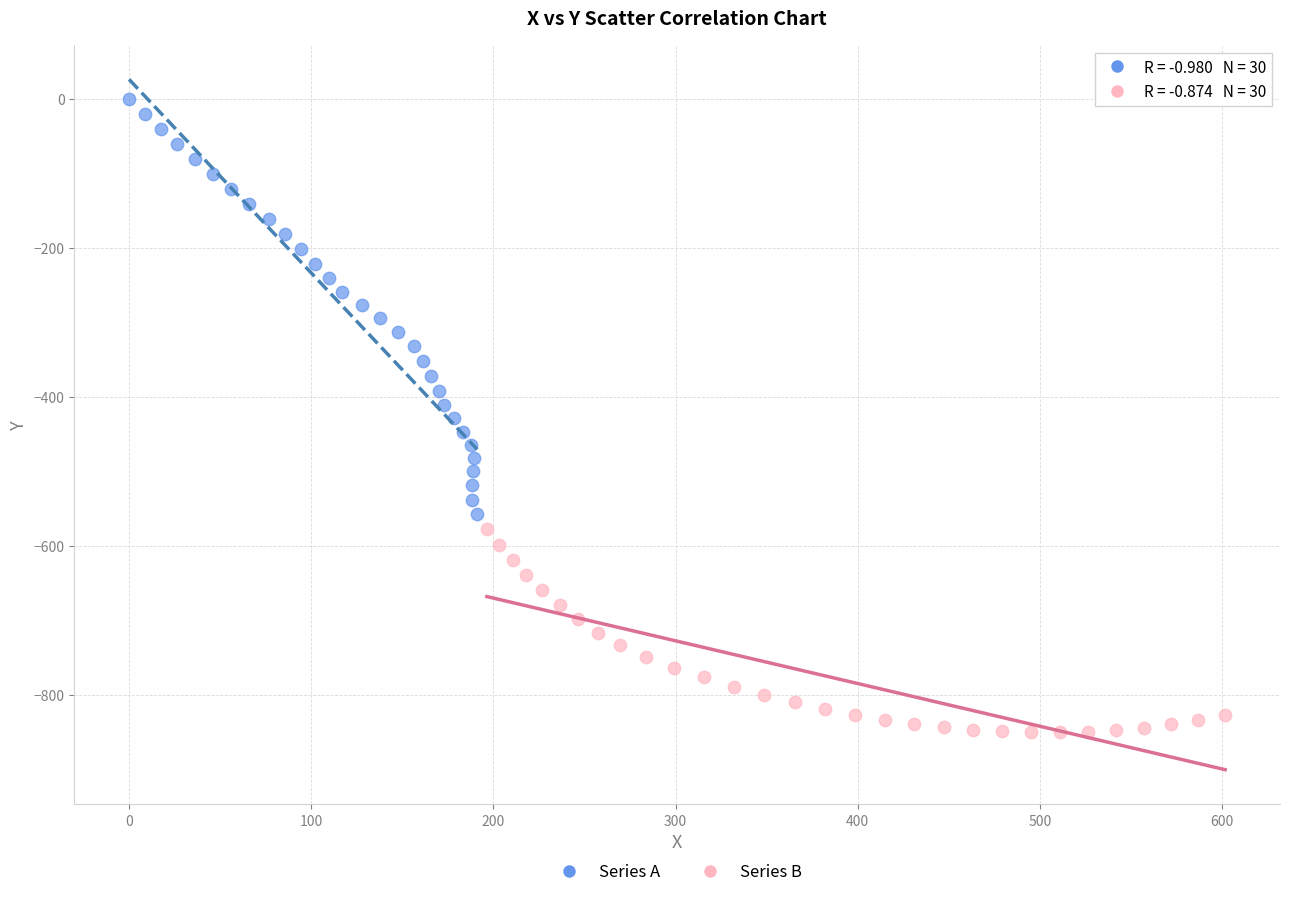

Which series contains the highest Y value?

Series A